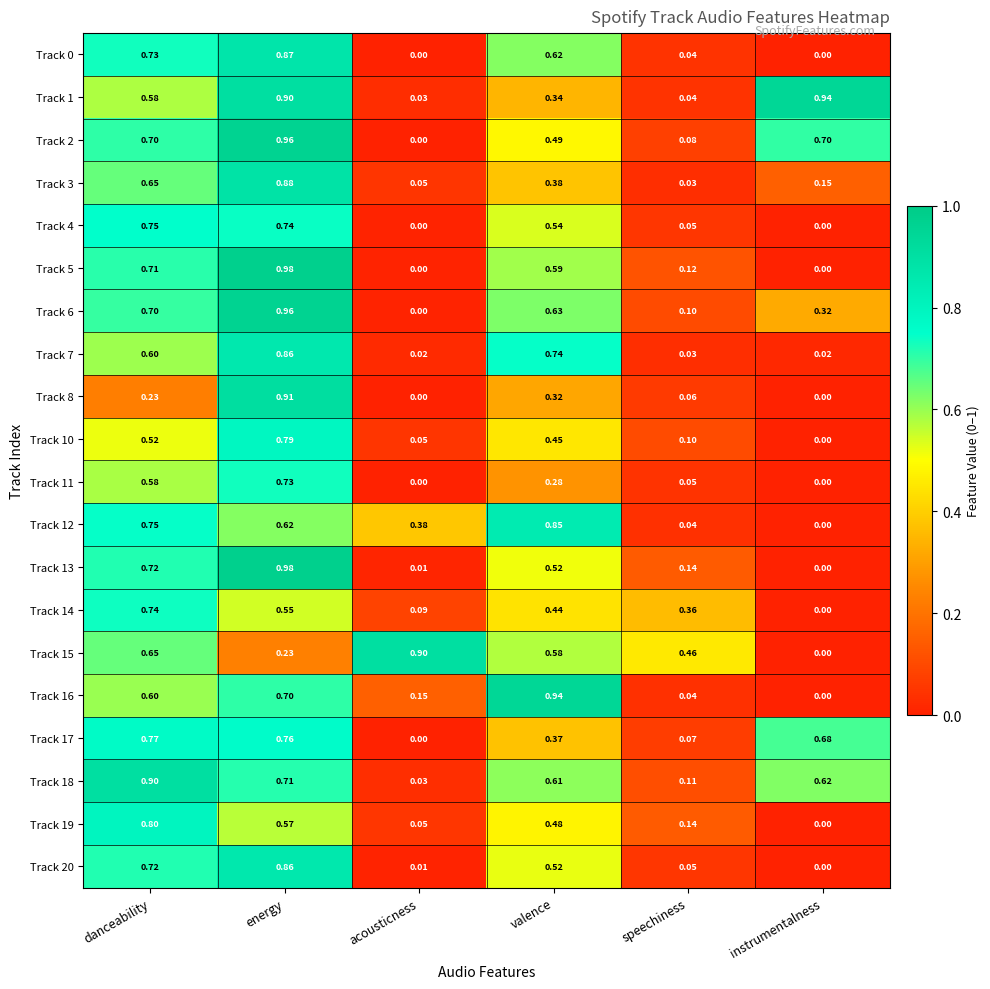

At which category is the sum across all series the highest?

energy